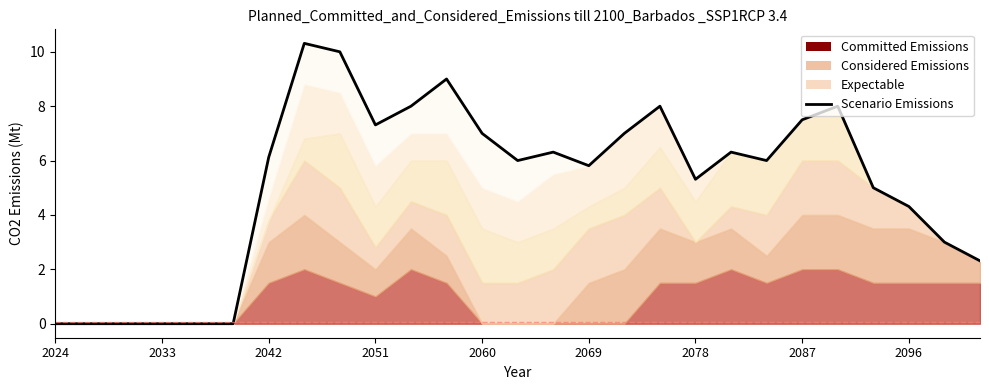

What is the value of the 25th point from the left?

4.3